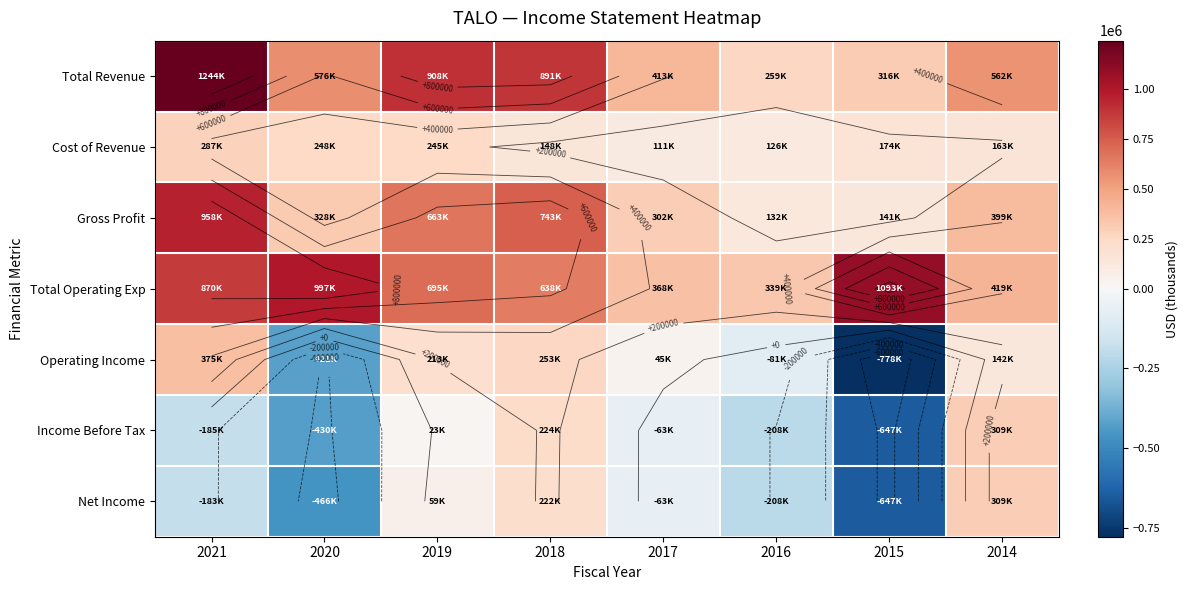

What is the sum of the Gross Profit values at 2018 and 2014?

1141900